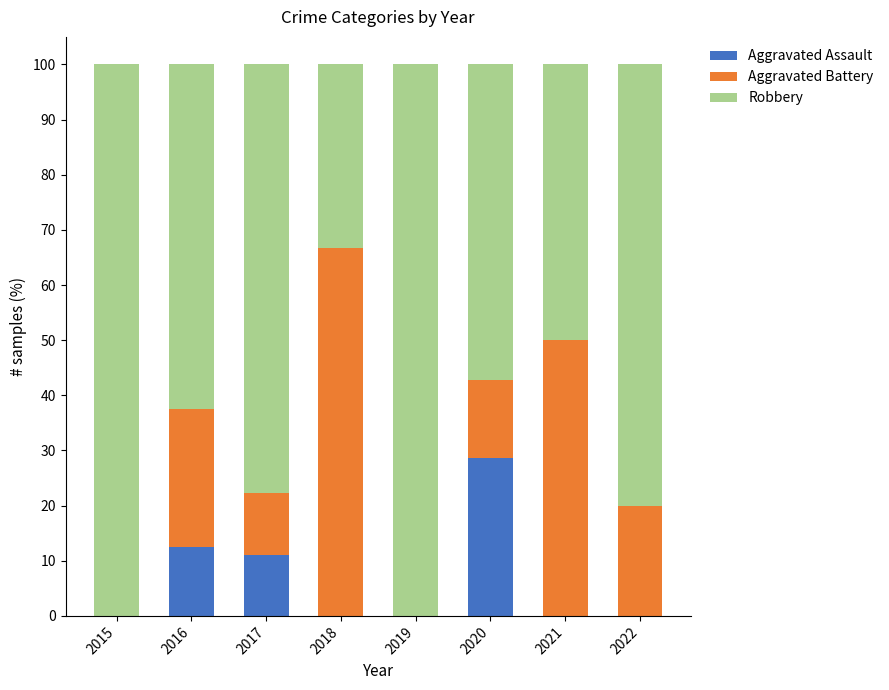

What is the total value across all series at 2018?

100.0